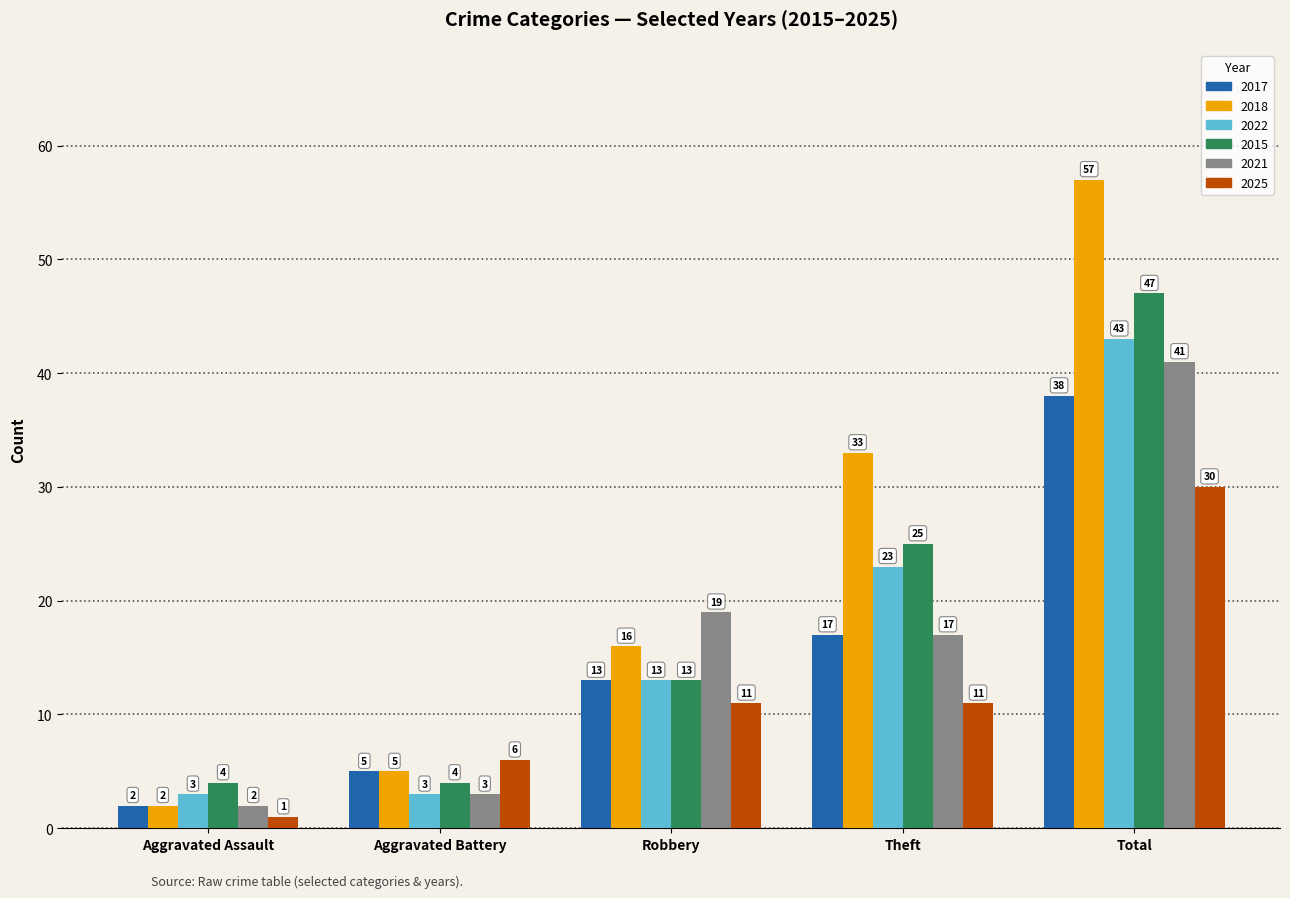

What is the lowest value of the 2015 series?

4